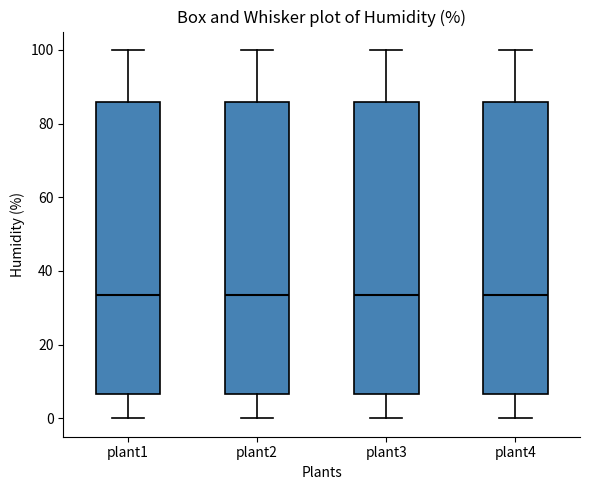

Reading left to right, transcribe this box plot: for each box, give where its median line is, the range the box spans, and where its two whiskers end, as read against the y-axis. The values are not printed on the chart, so give them approximately, as read against the axis.

plant1: median 34, box 6 to 86, whiskers 0 to 100
plant2: median 34, box 6 to 86, whiskers 0 to 100
plant3: median 34, box 6 to 86, whiskers 0 to 100
plant4: median 34, box 6 to 86, whiskers 0 to 100